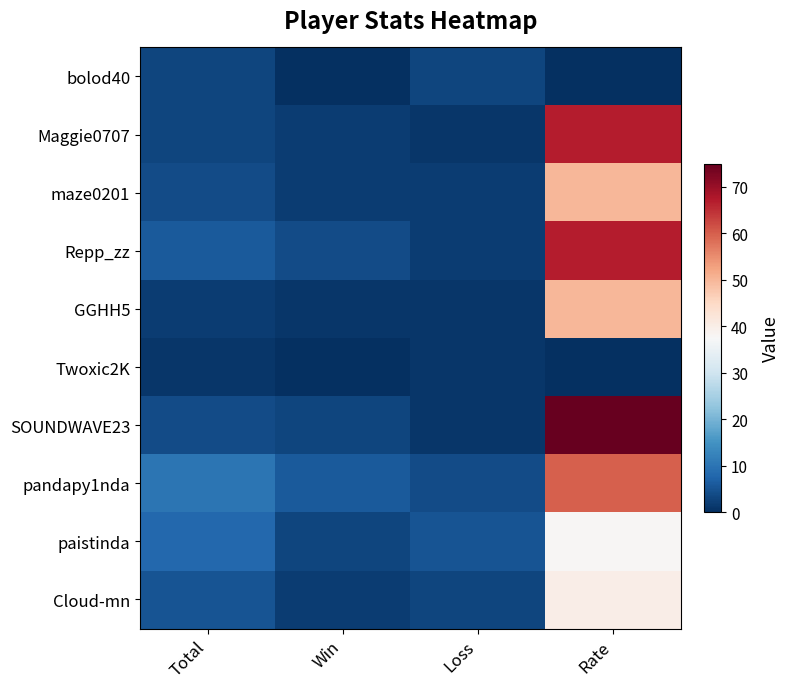

Reading right to left, transcribe all the data shown in this chart.

bolod40: Rate=0	Loss=3	Win=0	Total=3
Maggie0707: Rate=67	Loss=1	Win=2	Total=3
maze0201: Rate=50	Loss=2	Win=2	Total=4
Repp_zz: Rate=67	Loss=2	Win=4	Total=6
GGHH5: Rate=50	Loss=1	Win=1	Total=2
Twoxic2K: Rate=0	Loss=1	Win=0	Total=1
SOUNDWAVE23: Rate=75	Loss=1	Win=3	Total=4
pandapy1nda: Rate=60	Loss=4	Win=6	Total=10
paistinda: Rate=38	Loss=5	Win=3	Total=8
Cloud-mn: Rate=40	Loss=3	Win=2	Total=5